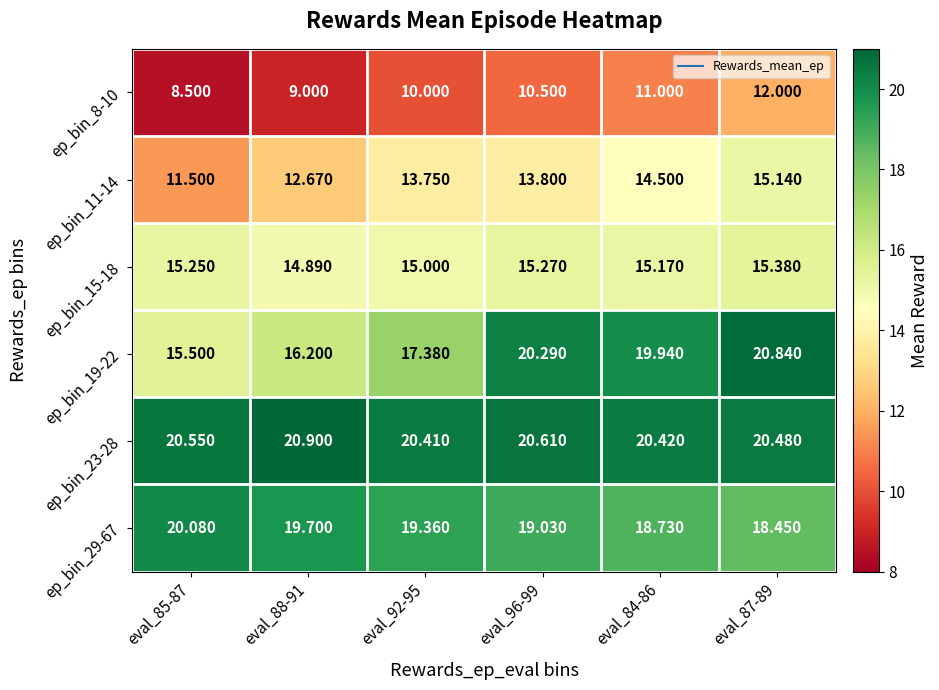

Is the value of ep_bin_8-10 at eval_96-99 greater than the value of ep_bin_19-22 at eval_96-99?

No